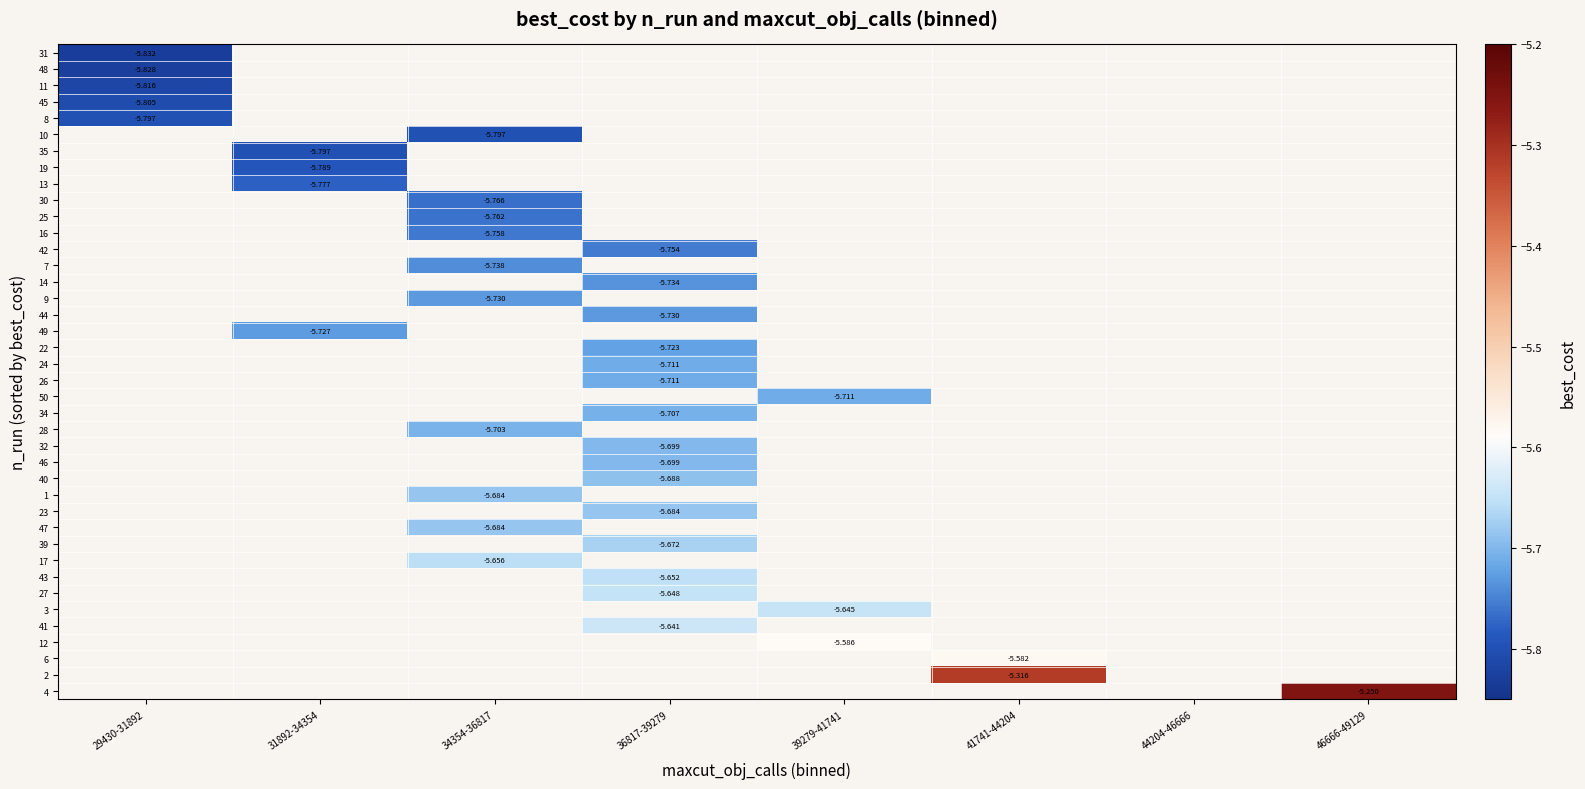

Between 36817-39279 and 46666-49129, which is larger?

46666-49129